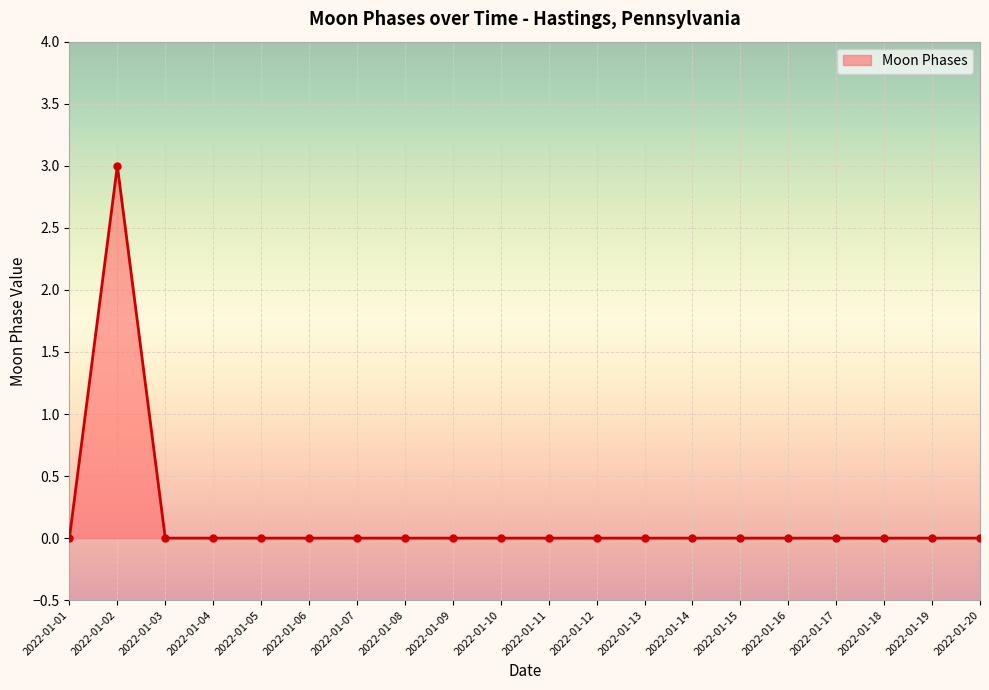

Which label corresponds to the largest value in the chart?

2022-01-02